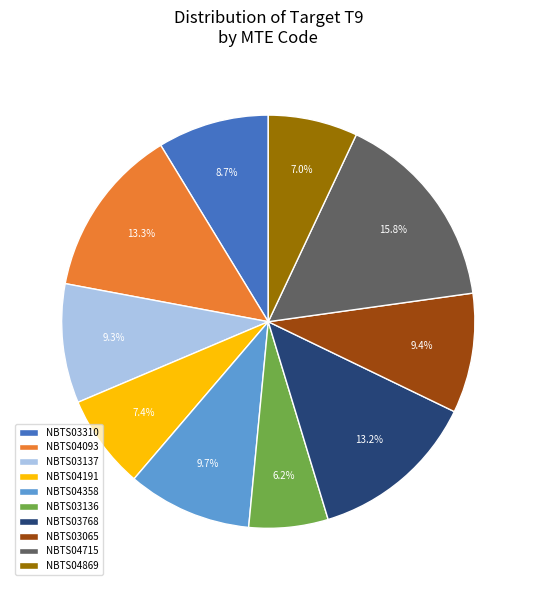

To the nearest percent, what portion does NBTS03137 represent?

9%